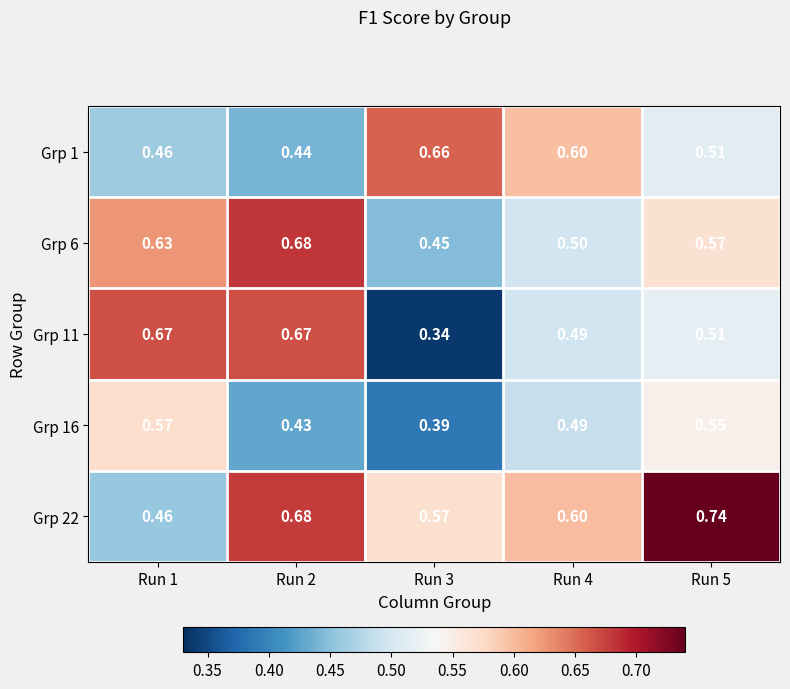

Is the value of Grp 6 at Run 5 greater than the value of Grp 11 at Run 3?

Yes